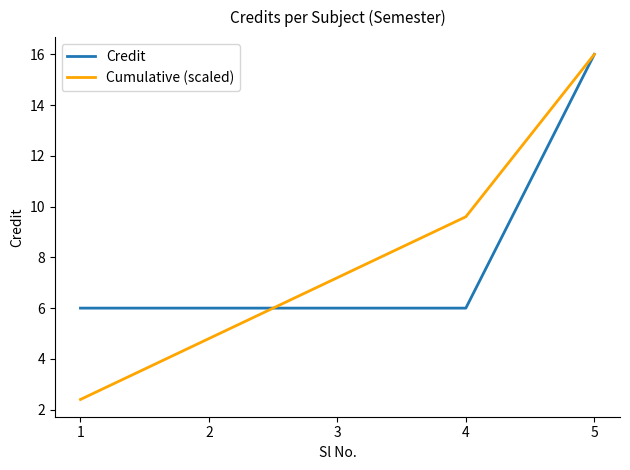

Reading left to right, what are all the values shown in this chart?

Credit: 1=6.0	2=6.0	3=6.0	4=6.0	5=16.0
Cumulative (scaled): 1=2.4	2=4.8	3=7.2	4=9.6	5=16.0